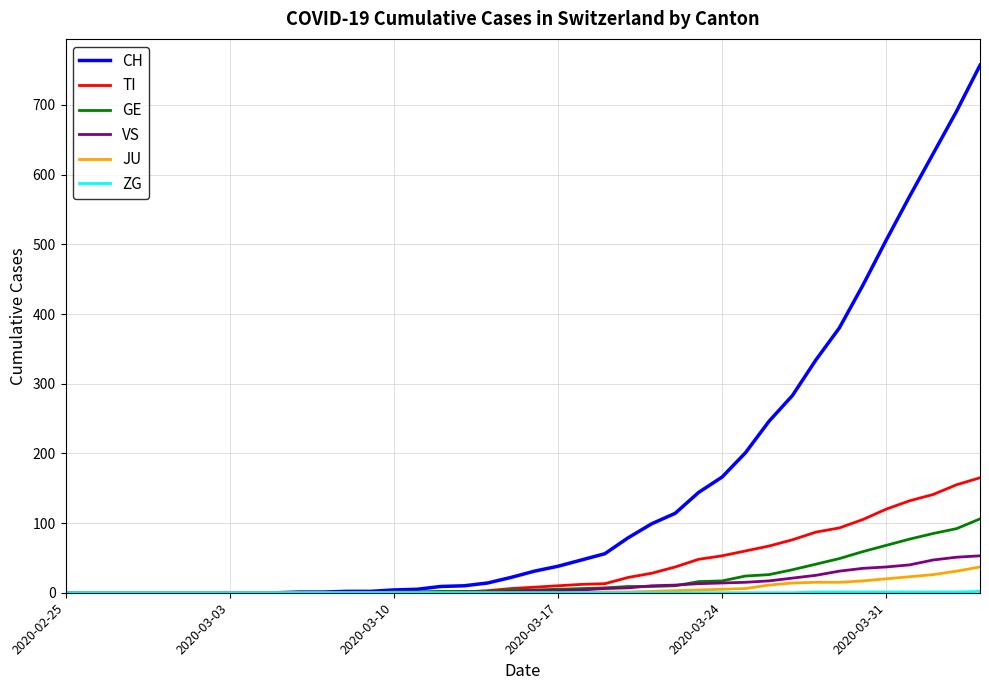

Which series has the largest total across all categories?

CH